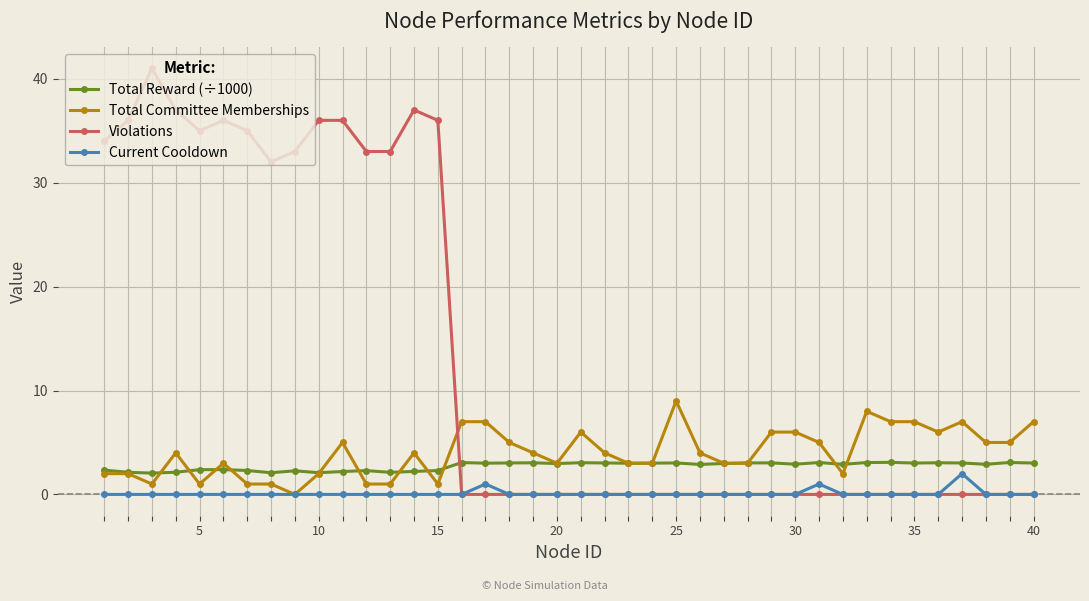

What are all the series names shown in the legend?

Total Reward (÷1000), Total Committee Memberships, Violations, Current Cooldown